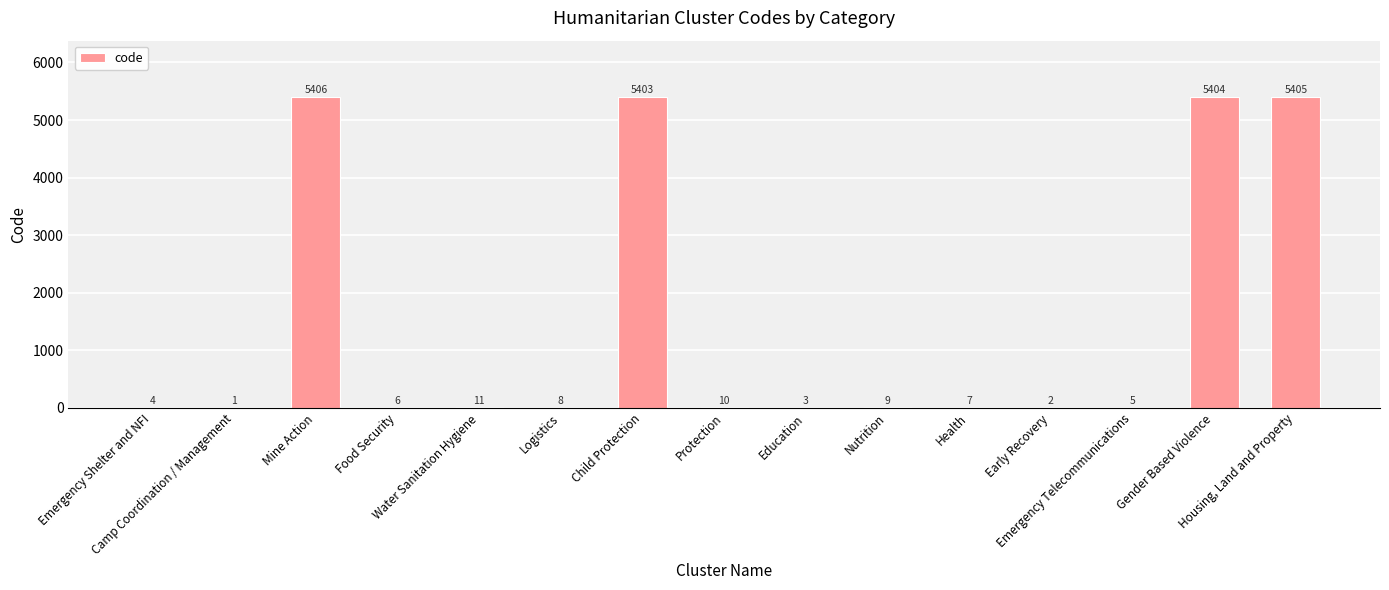

What is the greatest value displayed?

5406